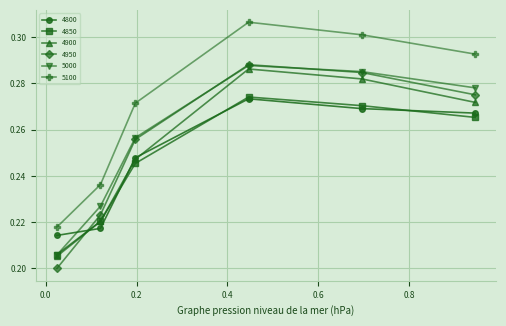

In 4800, how many points are higher than both neighbors (excluding endpoints)?

1